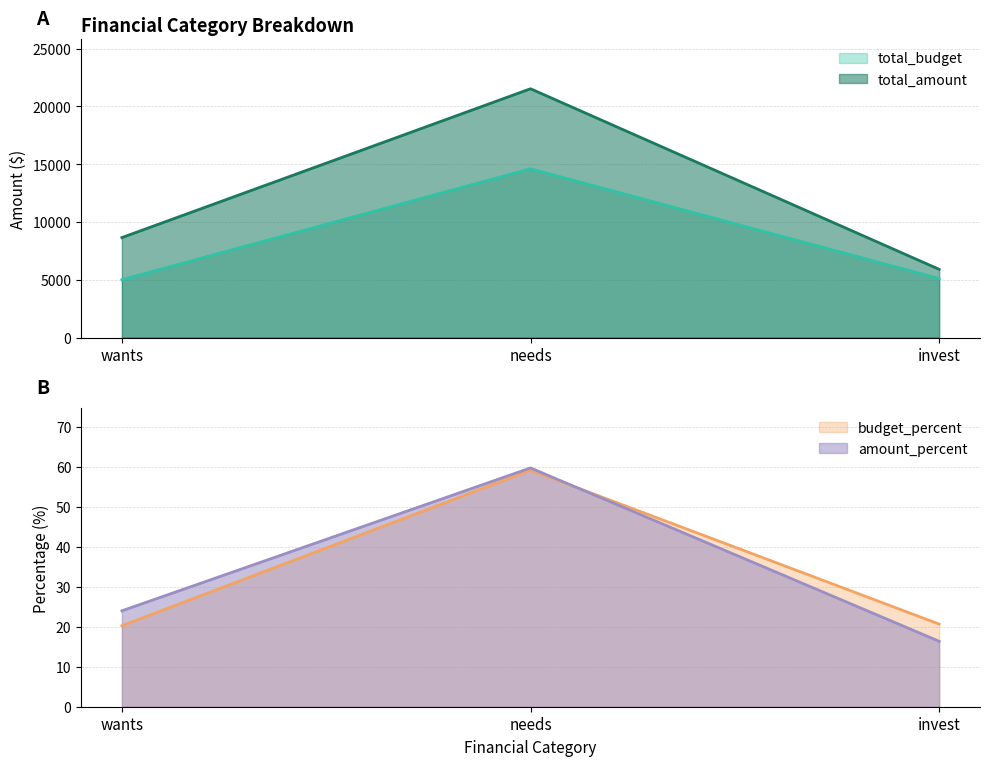

At which category is the sum across all series the highest?

needs